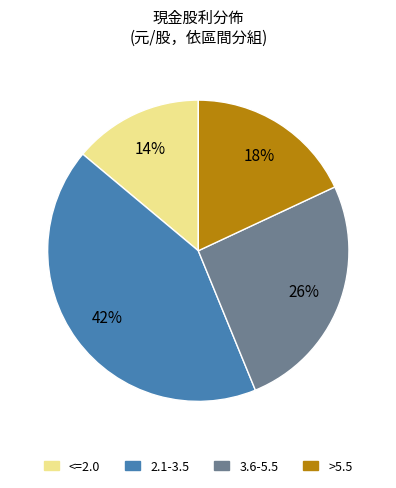

Do <=2.0 and 2.1-3.5 together represent more than half of the pie?

Yes